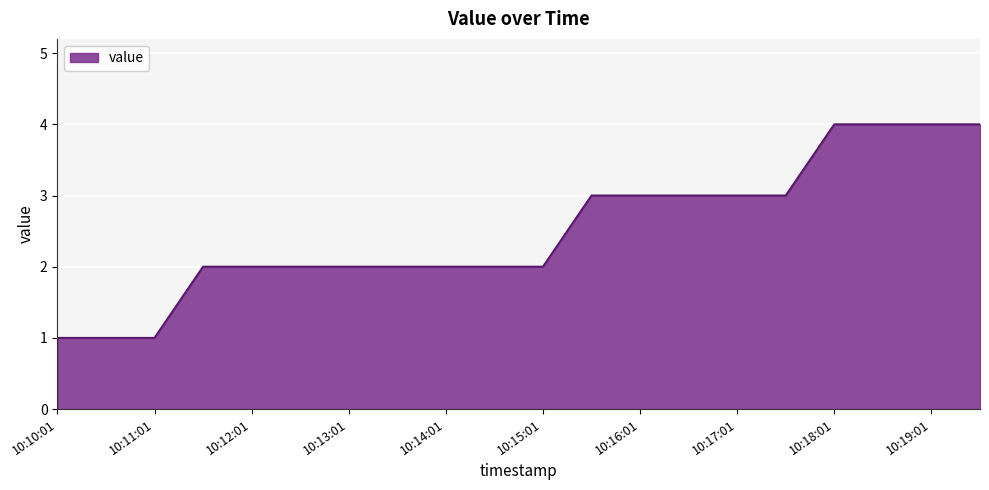

What is the difference between the maximum and minimum values?

3